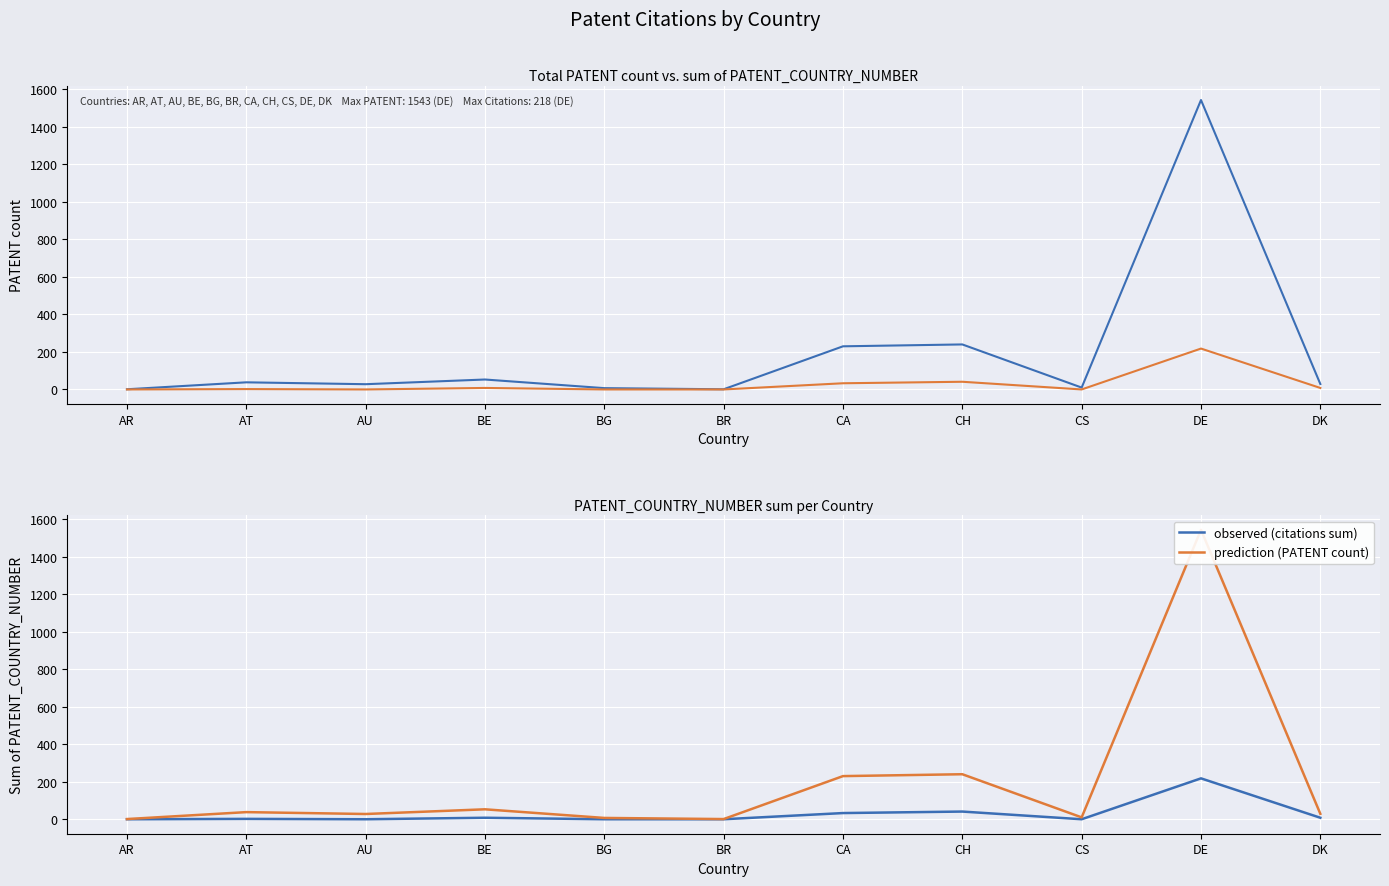

How many values in the prediction (PATENT count) series exceed 29?

5